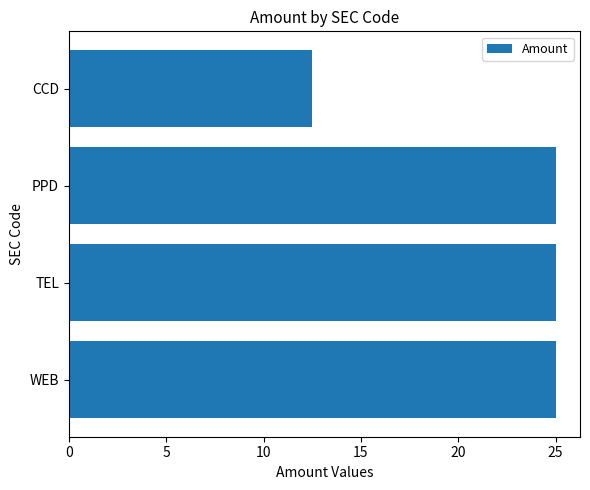

Is it true that the value at PPD is 7.9?

False